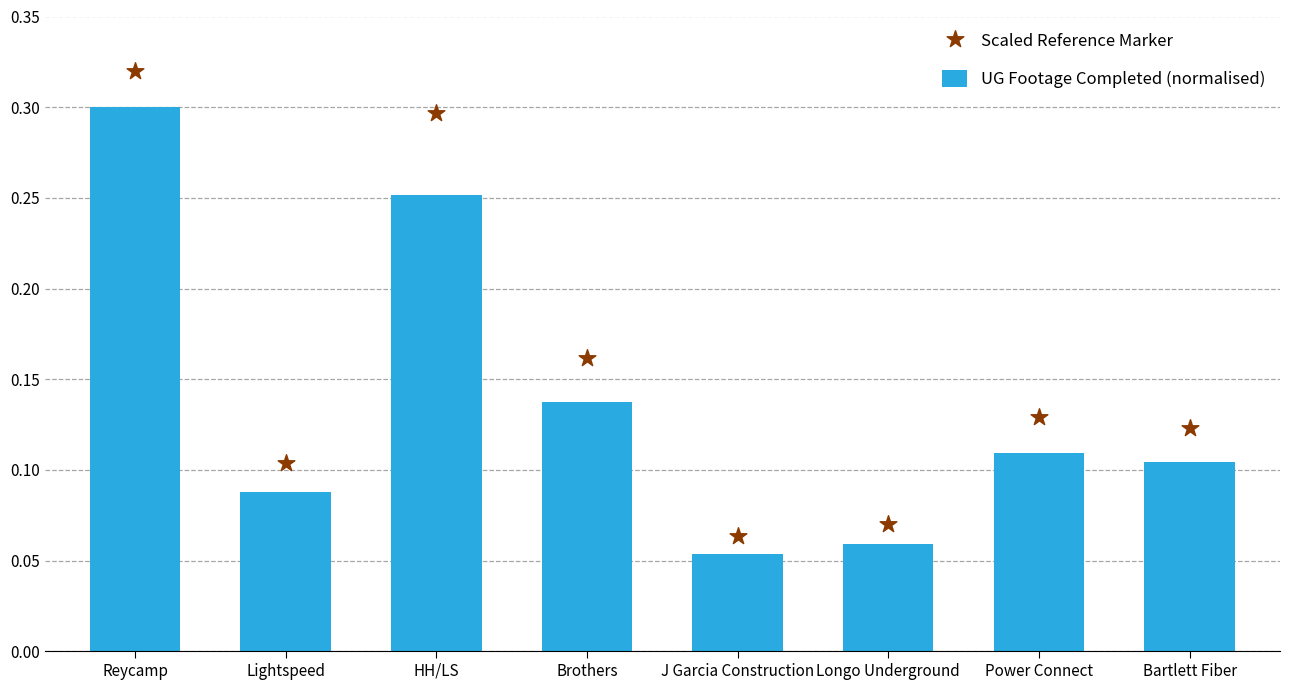

What are all the series names shown in the legend?

UG Footage Completed (normalised), Scaled Reference Marker